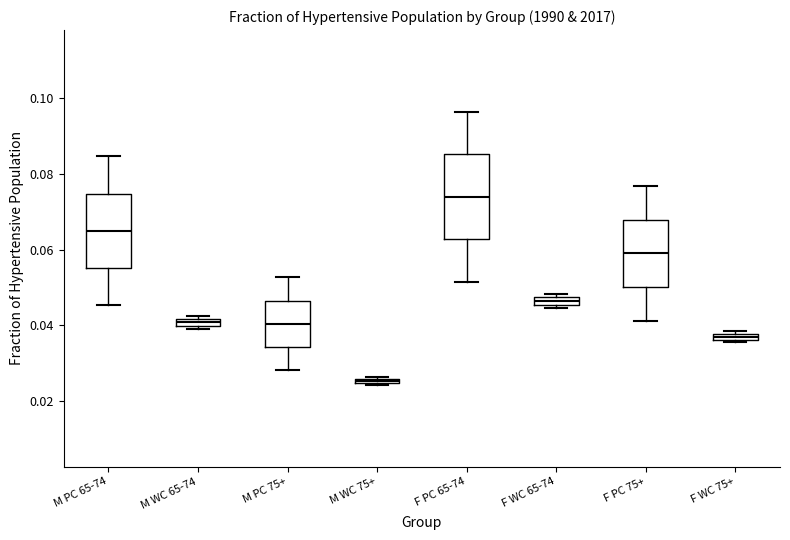

Which box's median line is the lowest?

M WC 75+